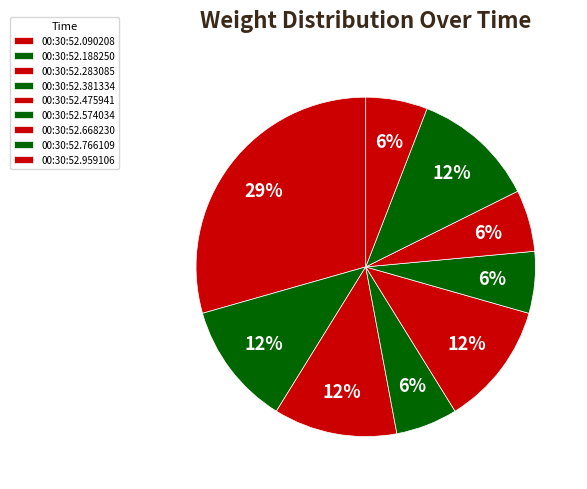

What is the largest slice in the pie chart?

00:30:52.090208